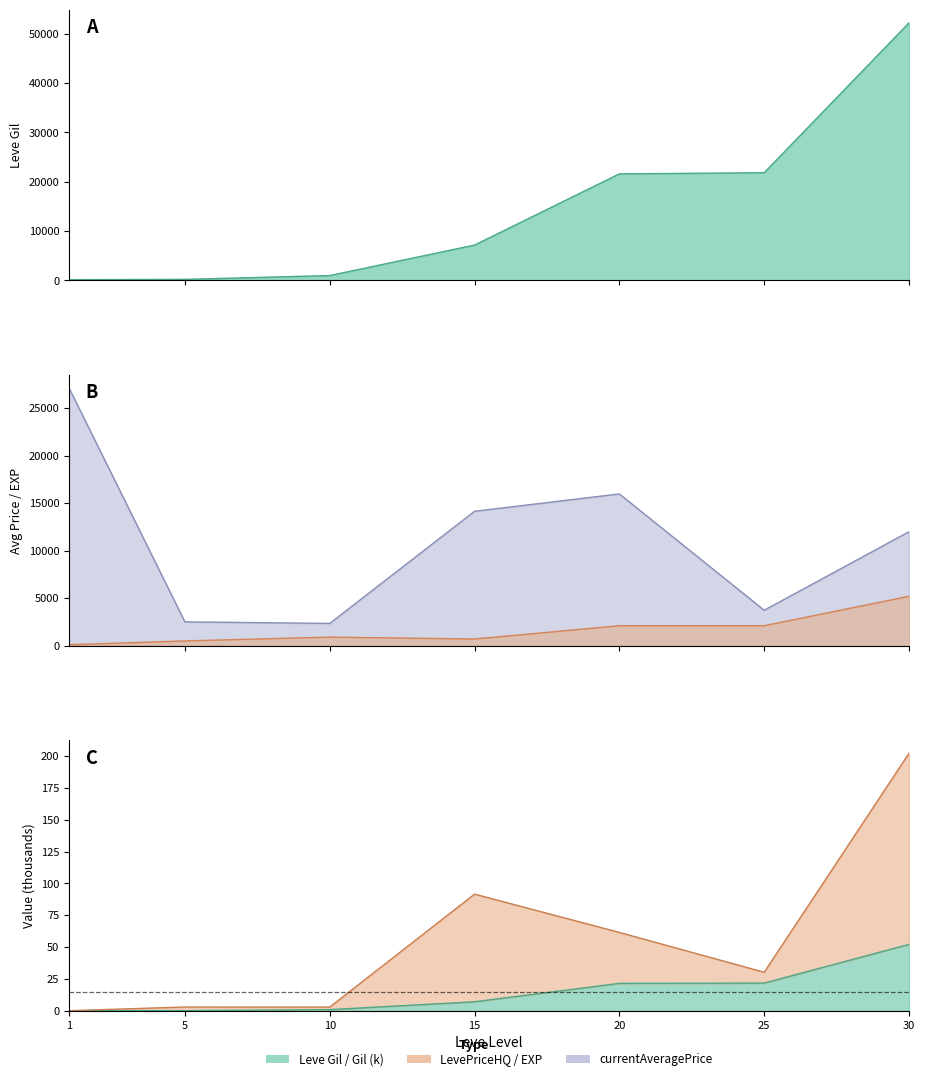

What is the minimum value shown in the chart?

0.2